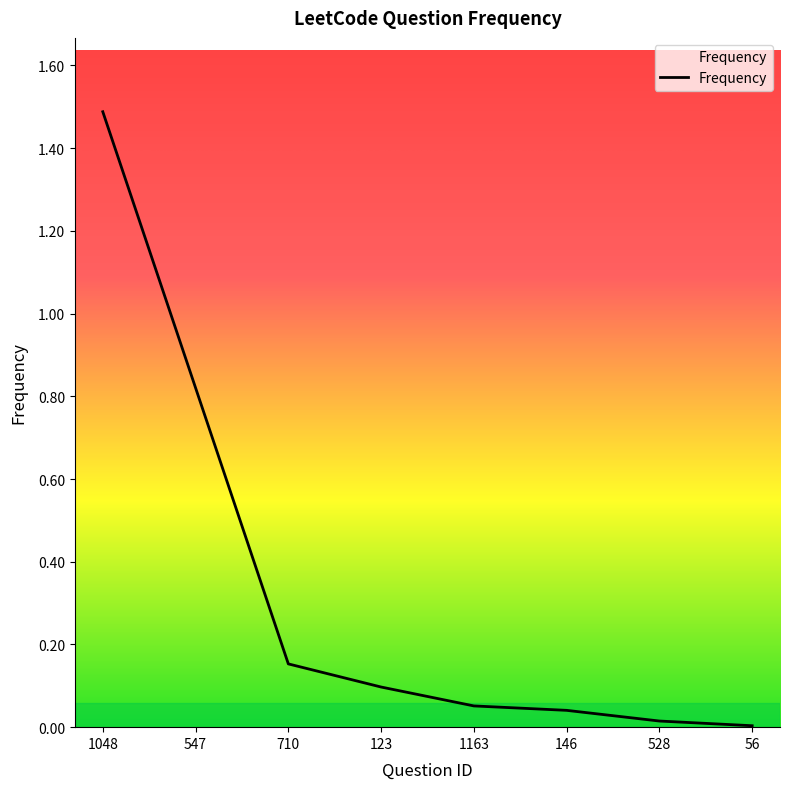

What is the sum of the values at 1048 and 710?

1.6